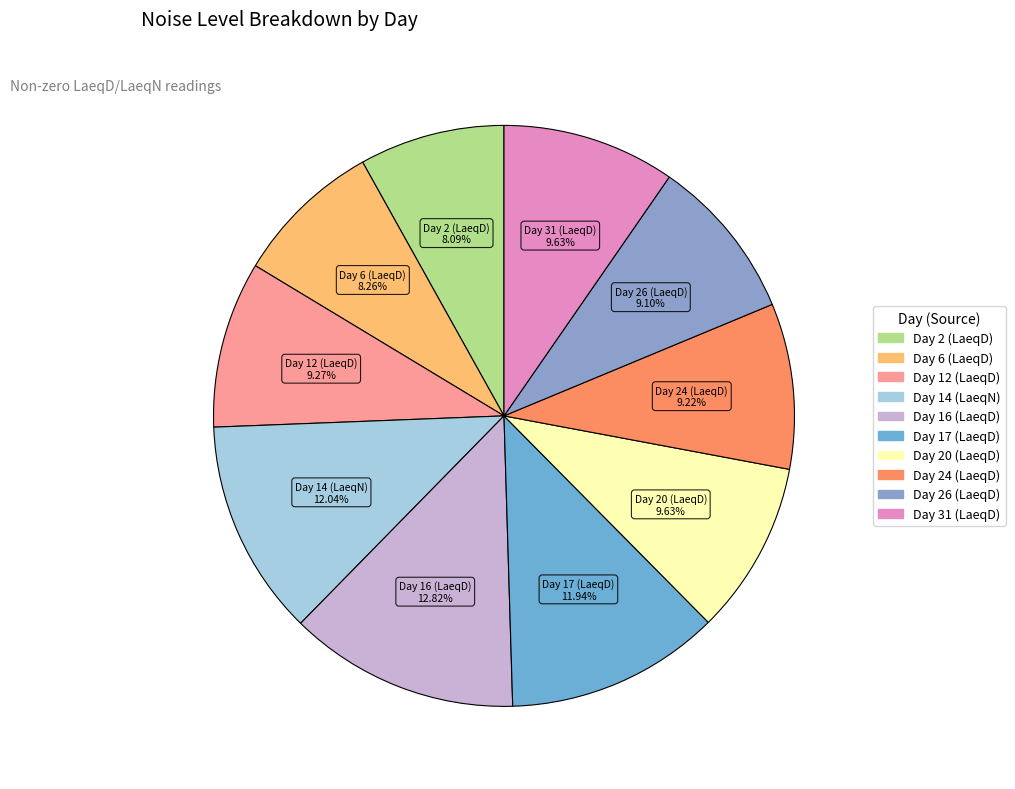

Does Day 2 (LaeqD) represent more than half of the total?

No